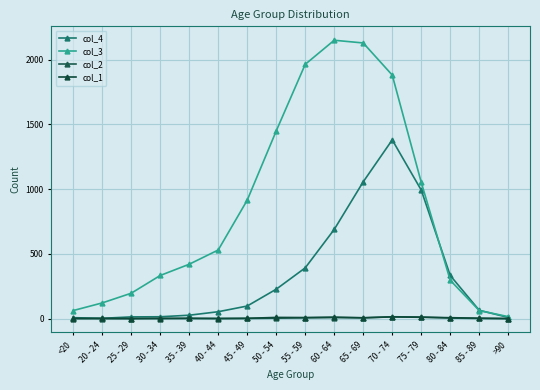

What position from the right is 65 - 69?

6